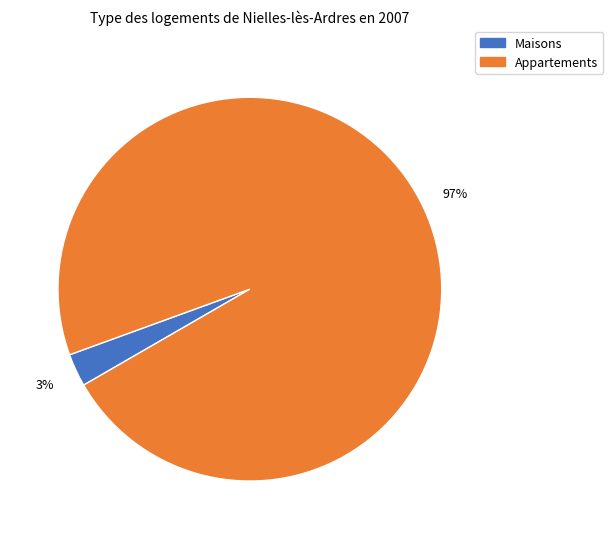

Does any single category account for the majority?

Yes